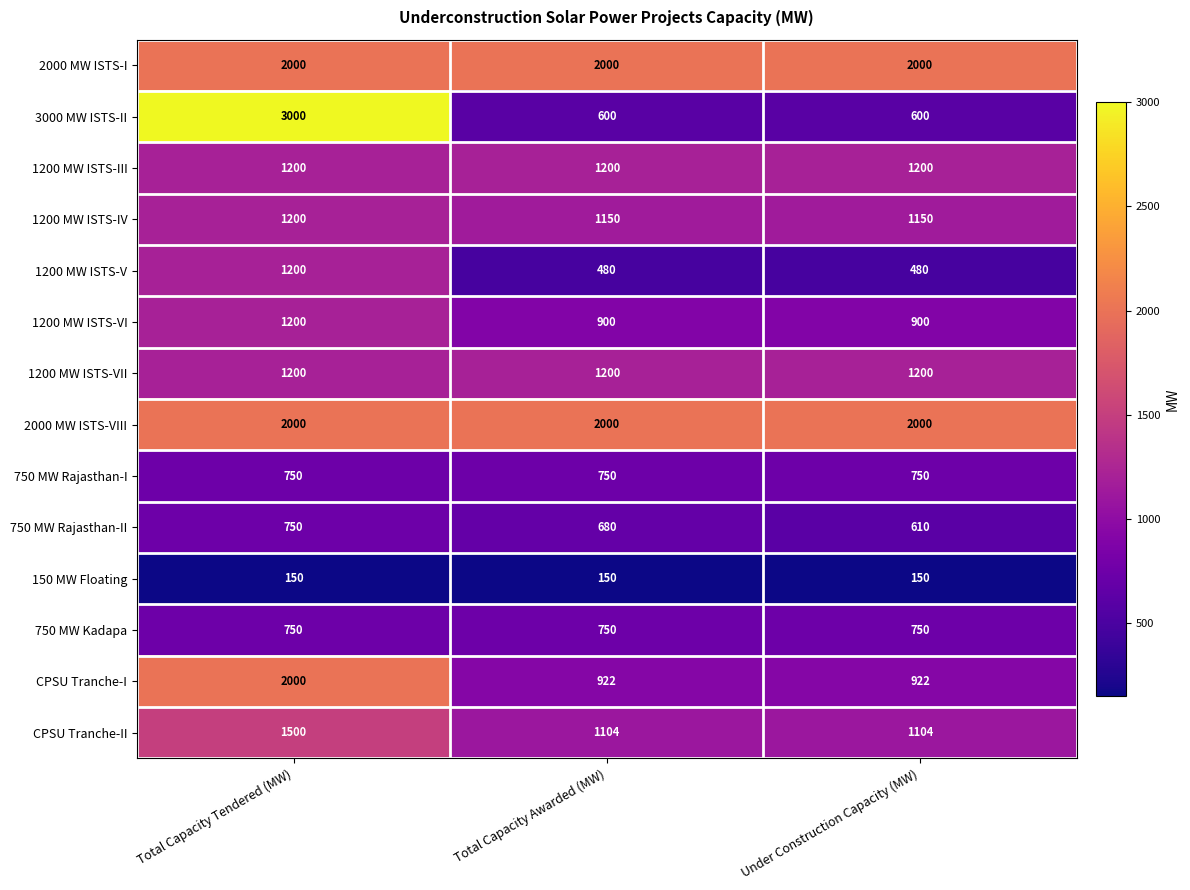

At which category does the chart reach its peak across all series?

Total Capacity Tendered (MW)